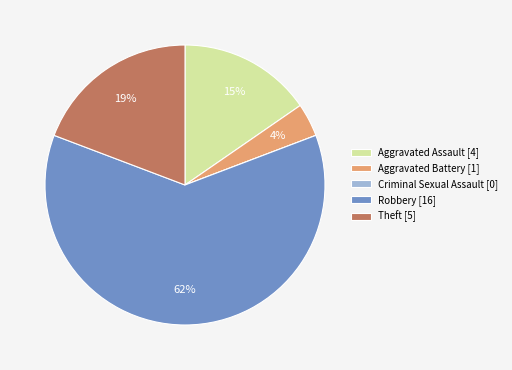

What percentage is the Theft slice, to the nearest percent?

19%